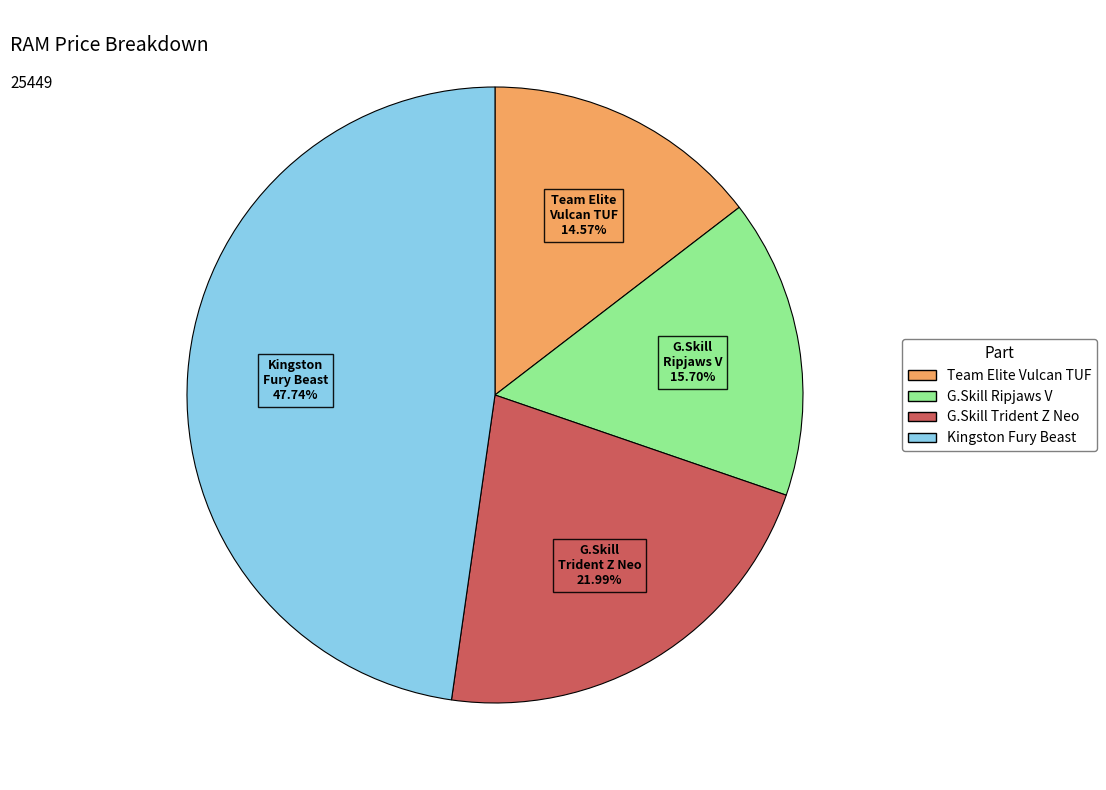

Does any single category account for the majority?

No